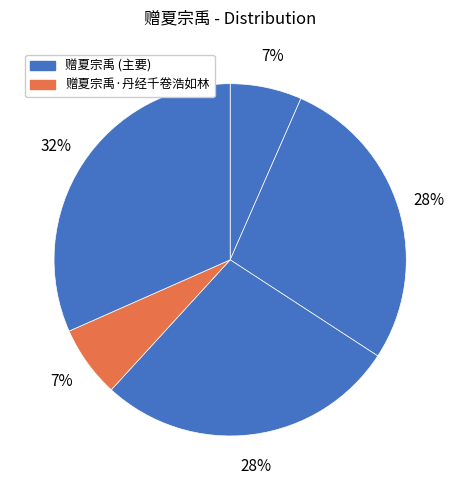

How many slices are in this pie chart?

5